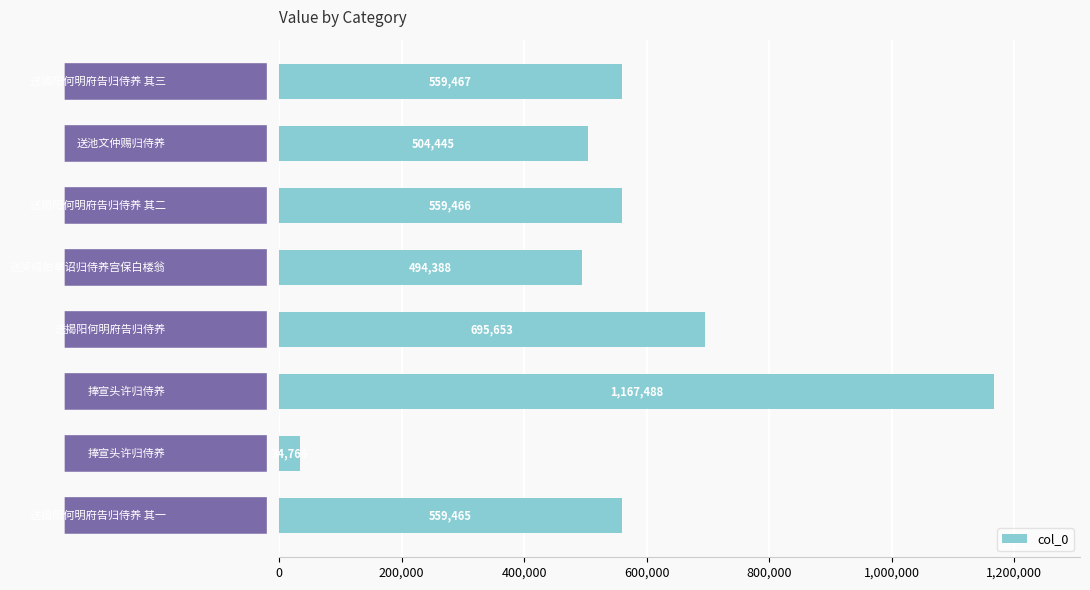

Reading top to bottom, what are all the values shown in this chart?

559467	504445	559466	494388	695653	1167488	34766	559465